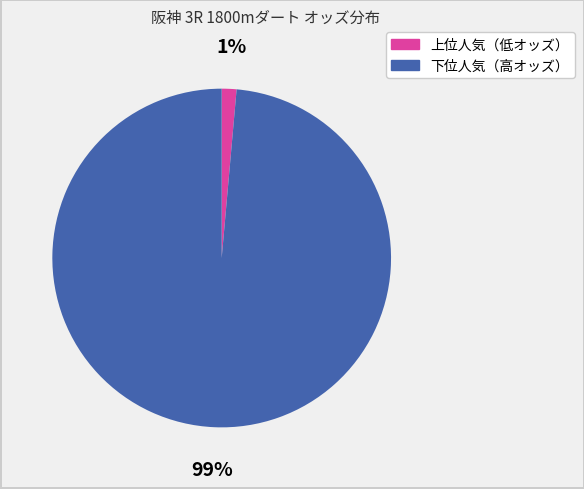

How many slices are in this pie chart?

2